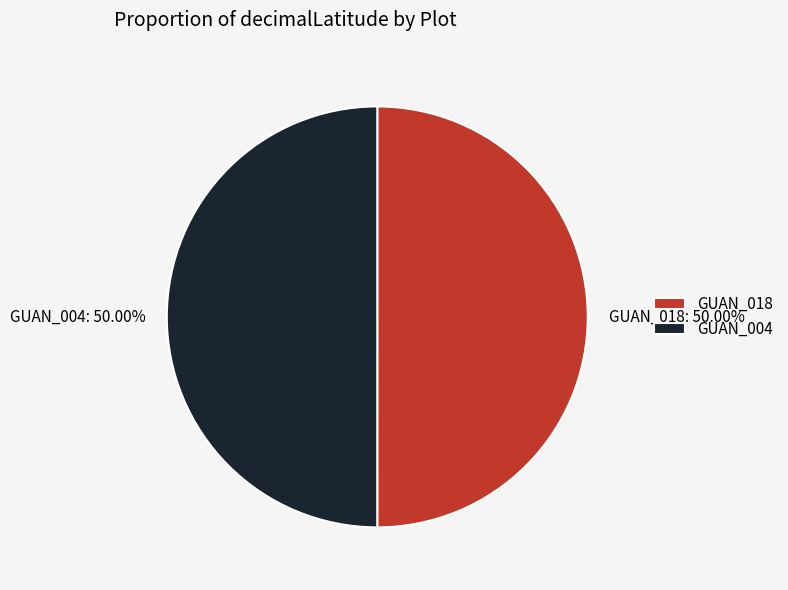

What is the ratio of the value at GUAN_018 to the value at GUAN_004?

1.0